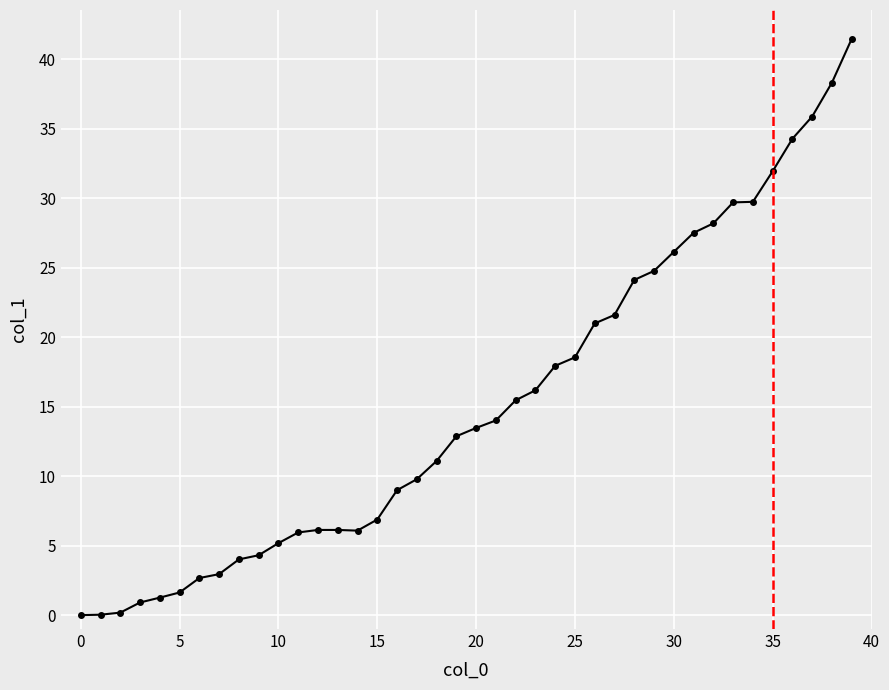

What is the value of the 34th point from the left?

29.7